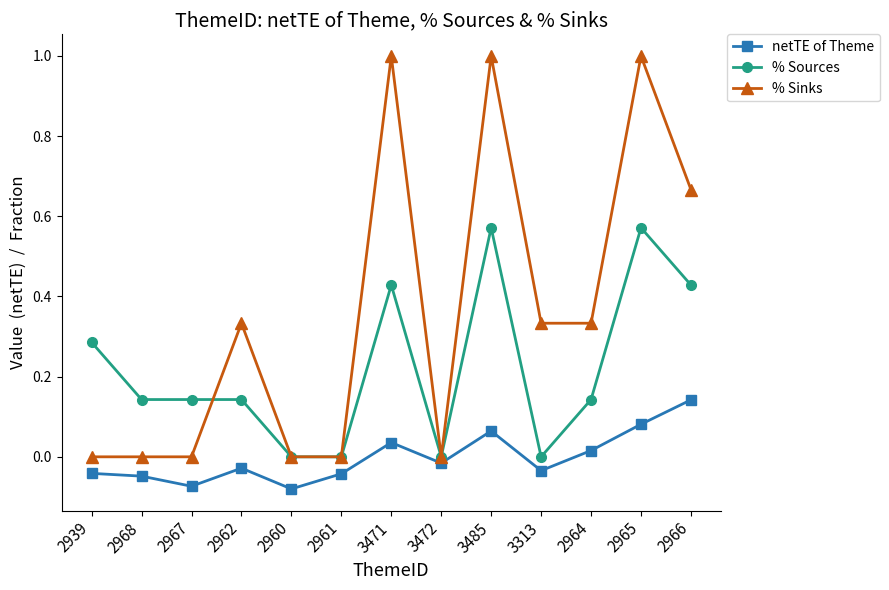

How many series are shown in this chart?

3